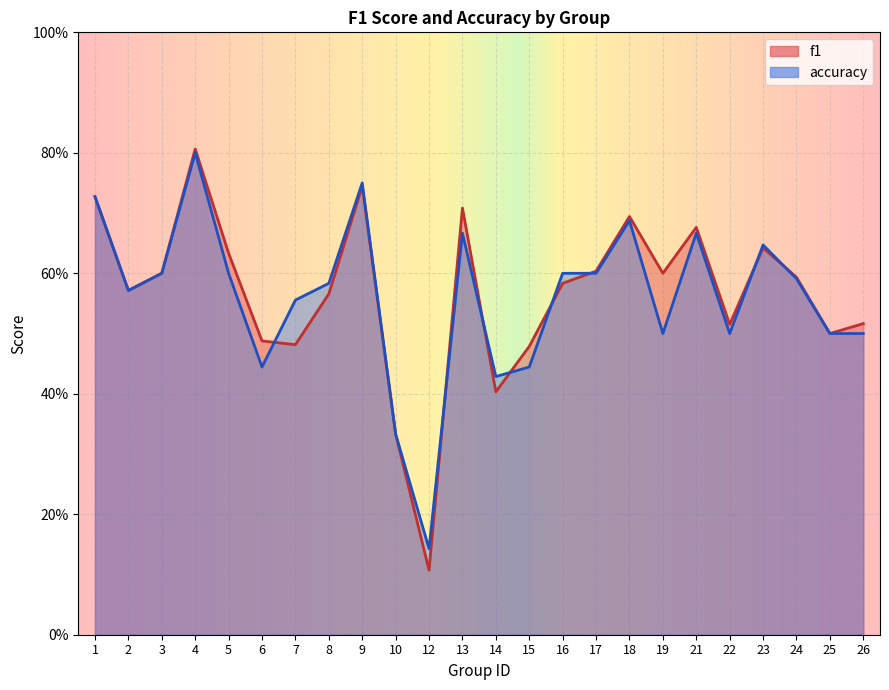

At how many categories does at least one series exceed 0?

24